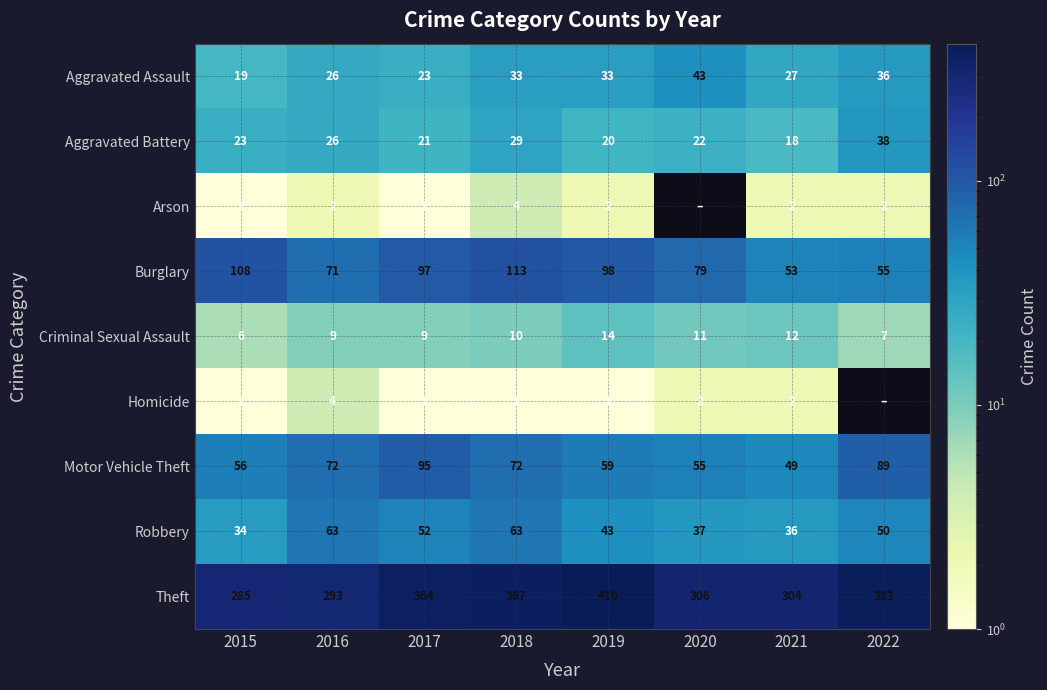

What is the highest value of the Motor Vehicle Theft series?

95